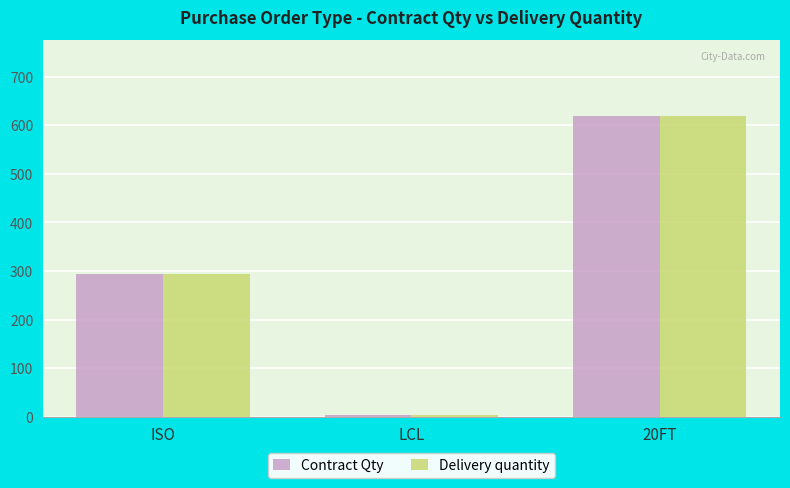

What is the greatest value displayed?

619.9